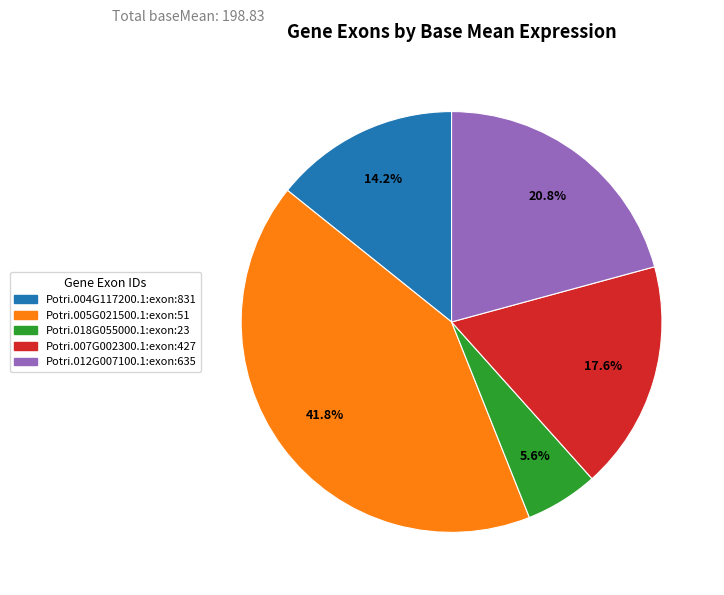

What is the ratio of the value at Potri.005G021500.1:exon:51 to the value at Potri.012G007100.1:exon:635?

2.0